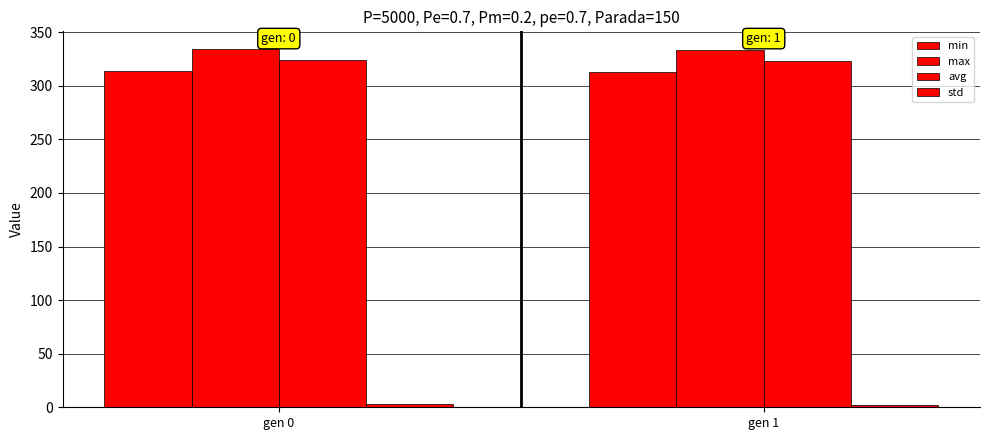

What is the value of the avg bar at the 1st from the left?

324.3